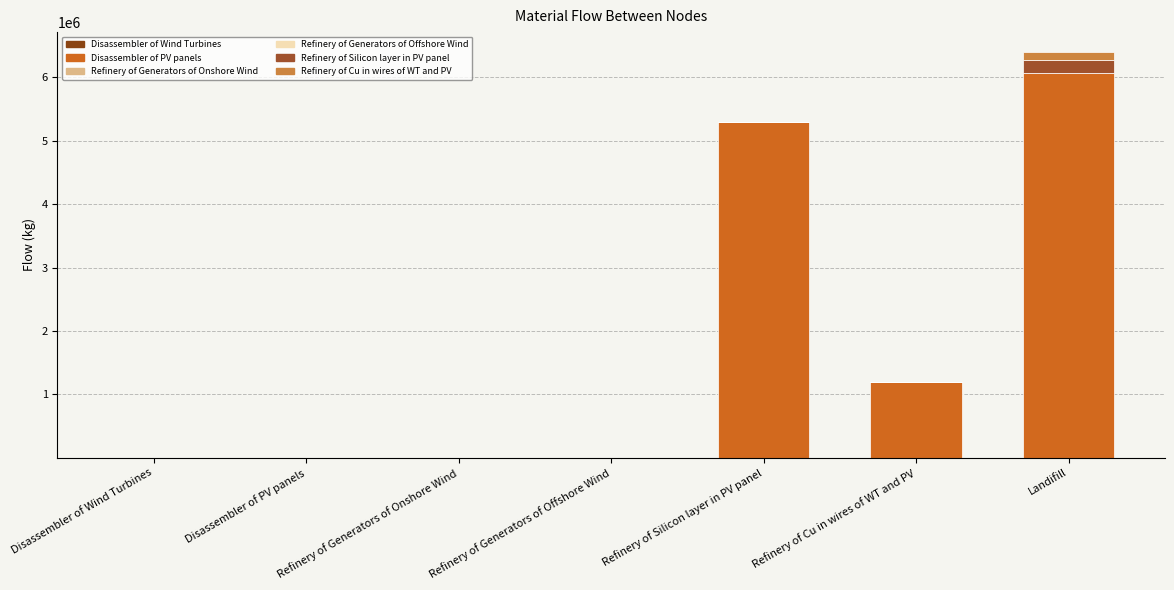

Is it true that Refinery of Generators of Offshore Wind equals -0.2 at Refinery of Cu in wires of WT and PV?

False